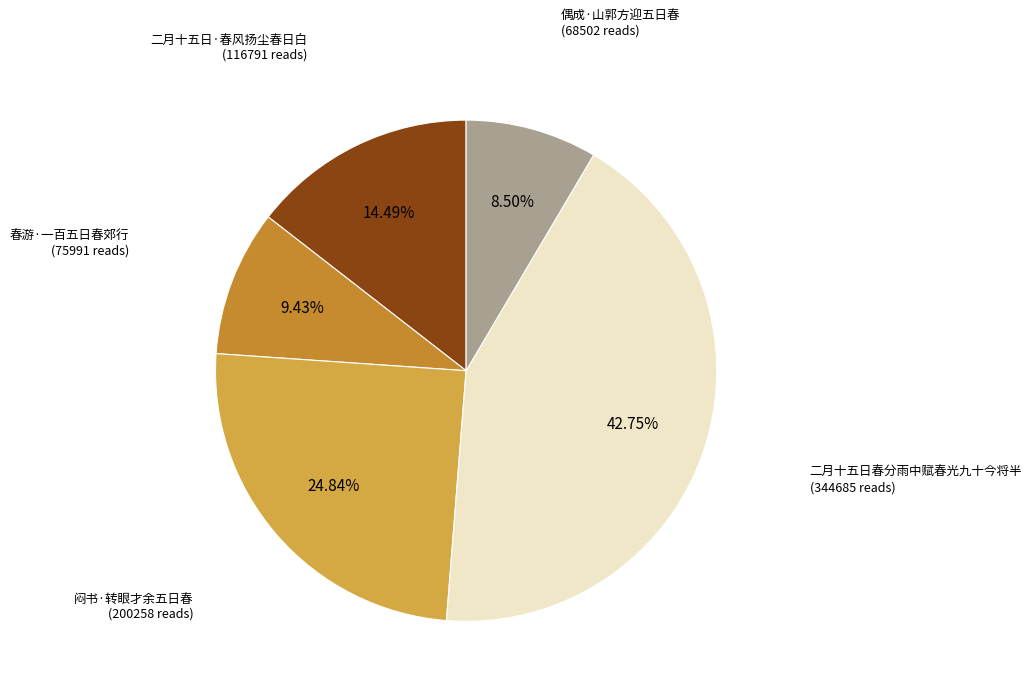

Do 二月十五日春分雨中赋春光九十今将半 and 二月十五日·春风扬尘春日白 together represent more than half of the pie?

Yes